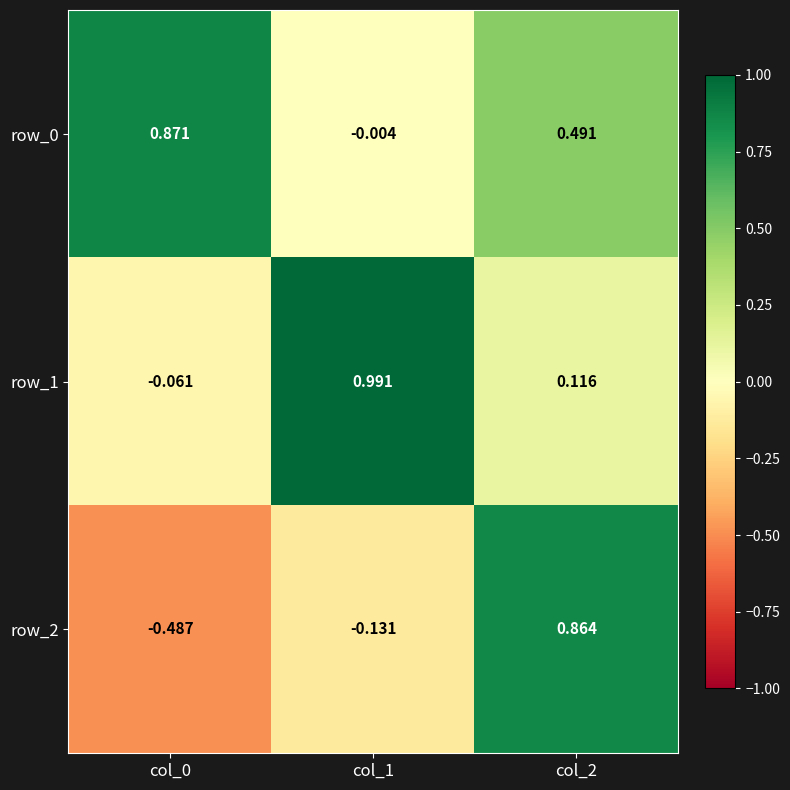

What is the sum of all row_2 values?

0.2